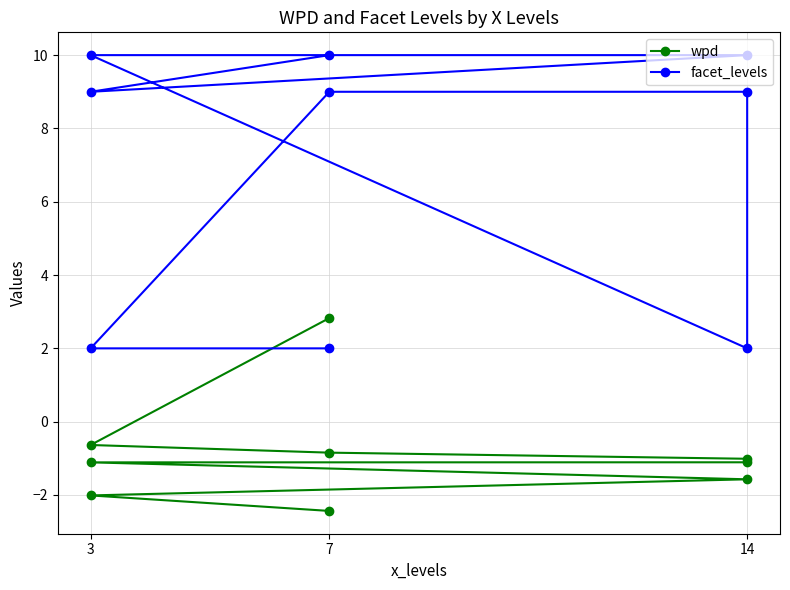

Count the number of categories in the chart.

9